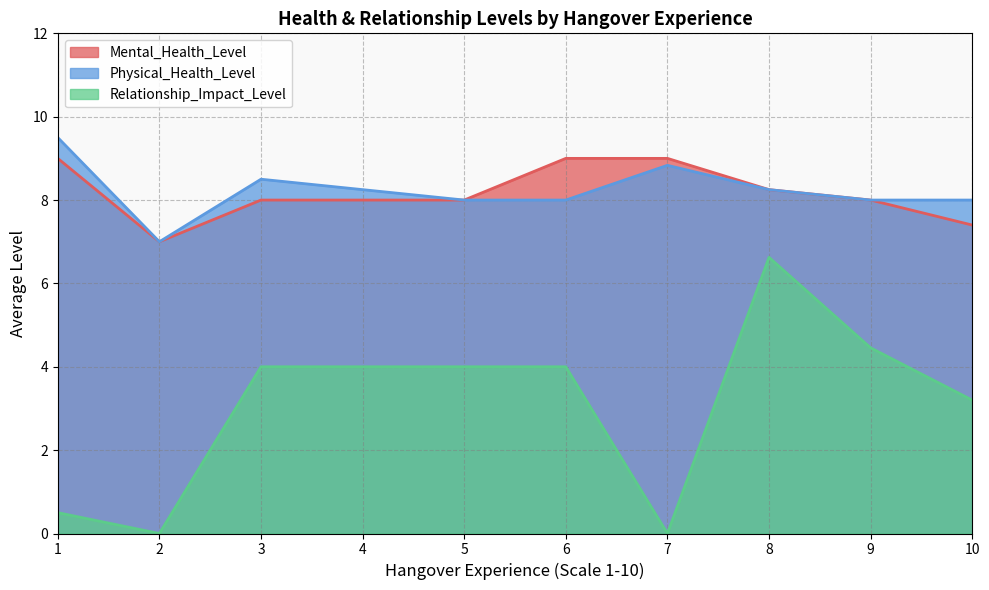

True or false: Mental_Health_Level has a value of 8.0 at 4.

True